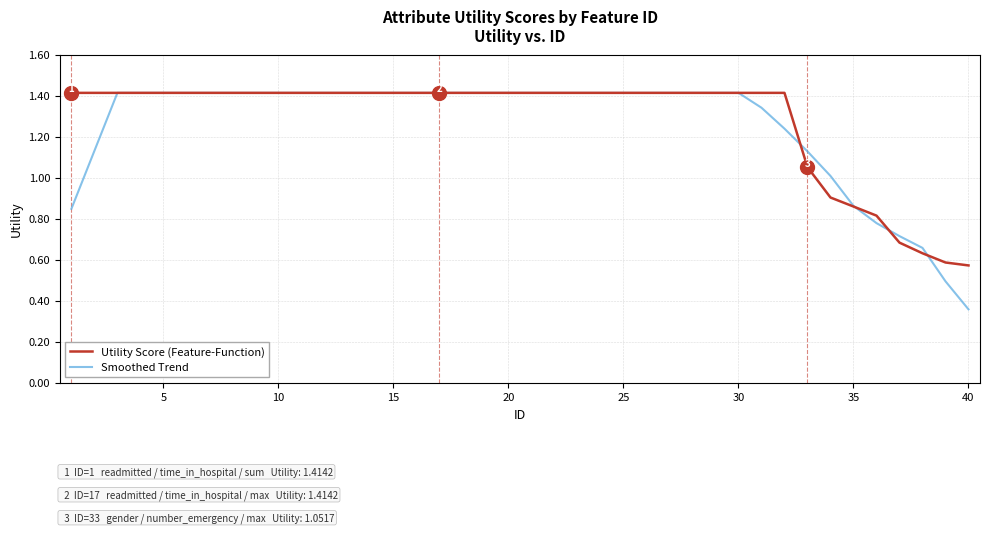

What is the greatest value displayed?

1.4